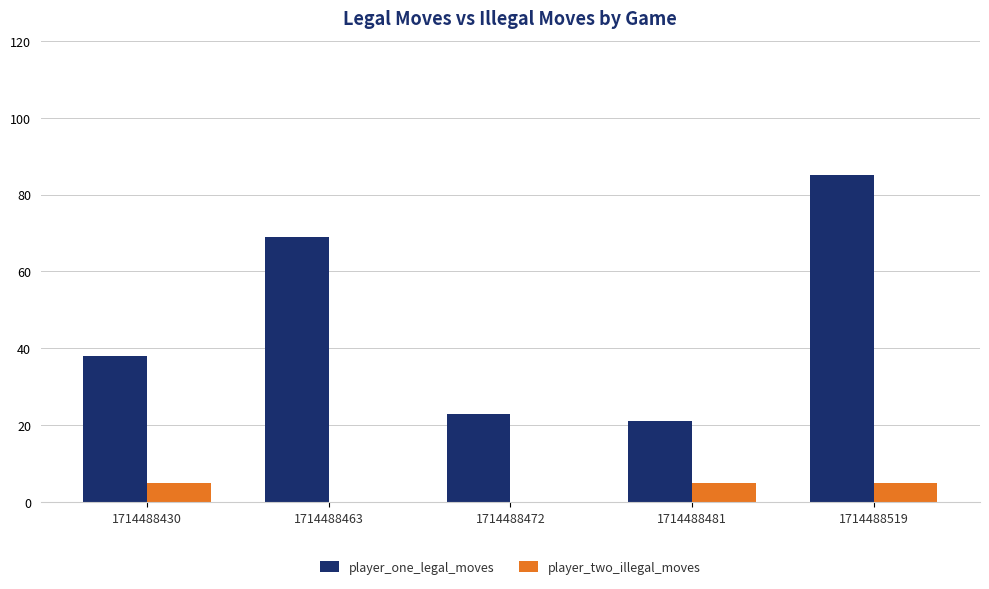

The value of player_one_legal_moves at 1714488481 is 29. True or false?

False